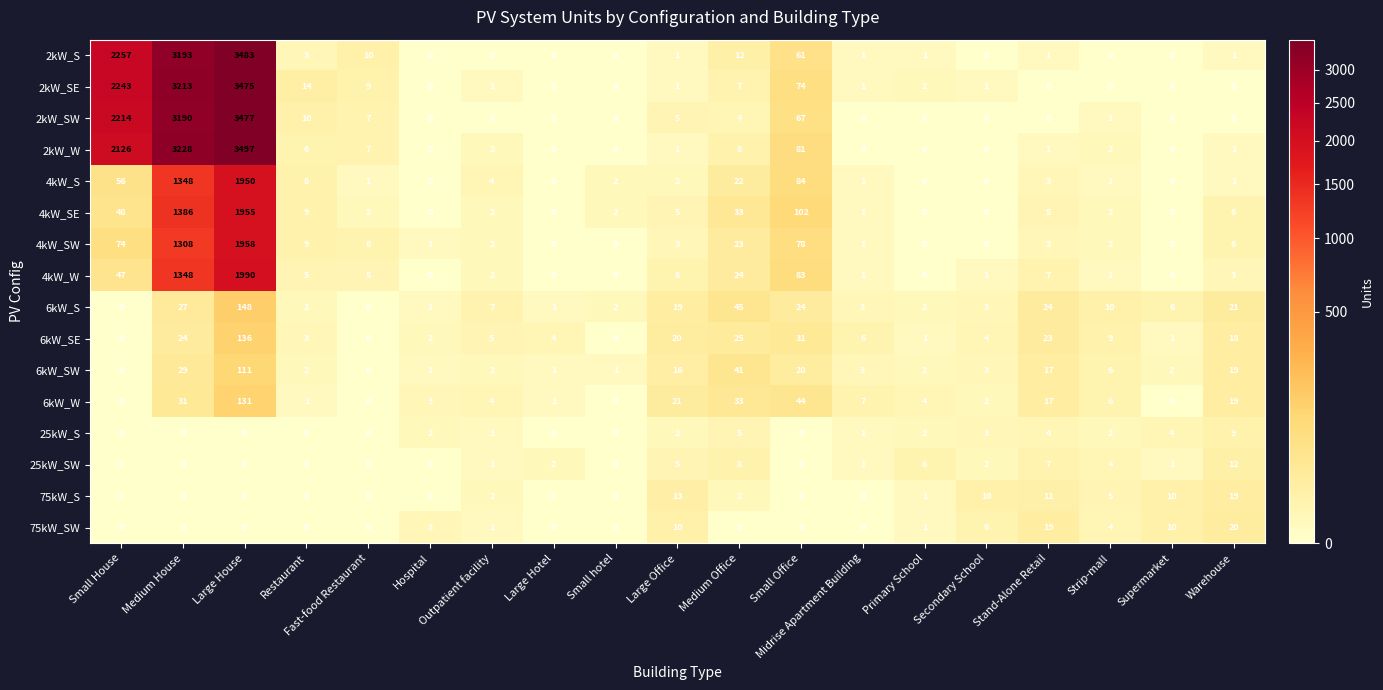

Which series has the largest range (max minus min)?

2kW_W